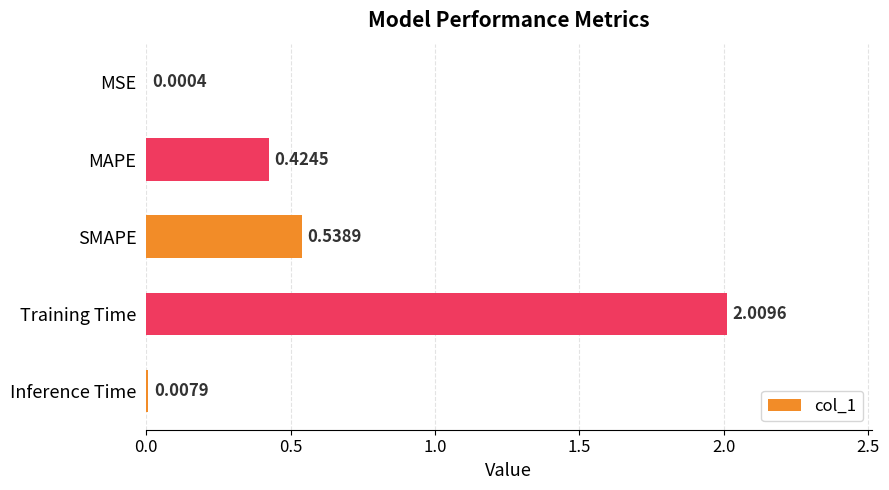

At which label is the value closest to 1?

SMAPE